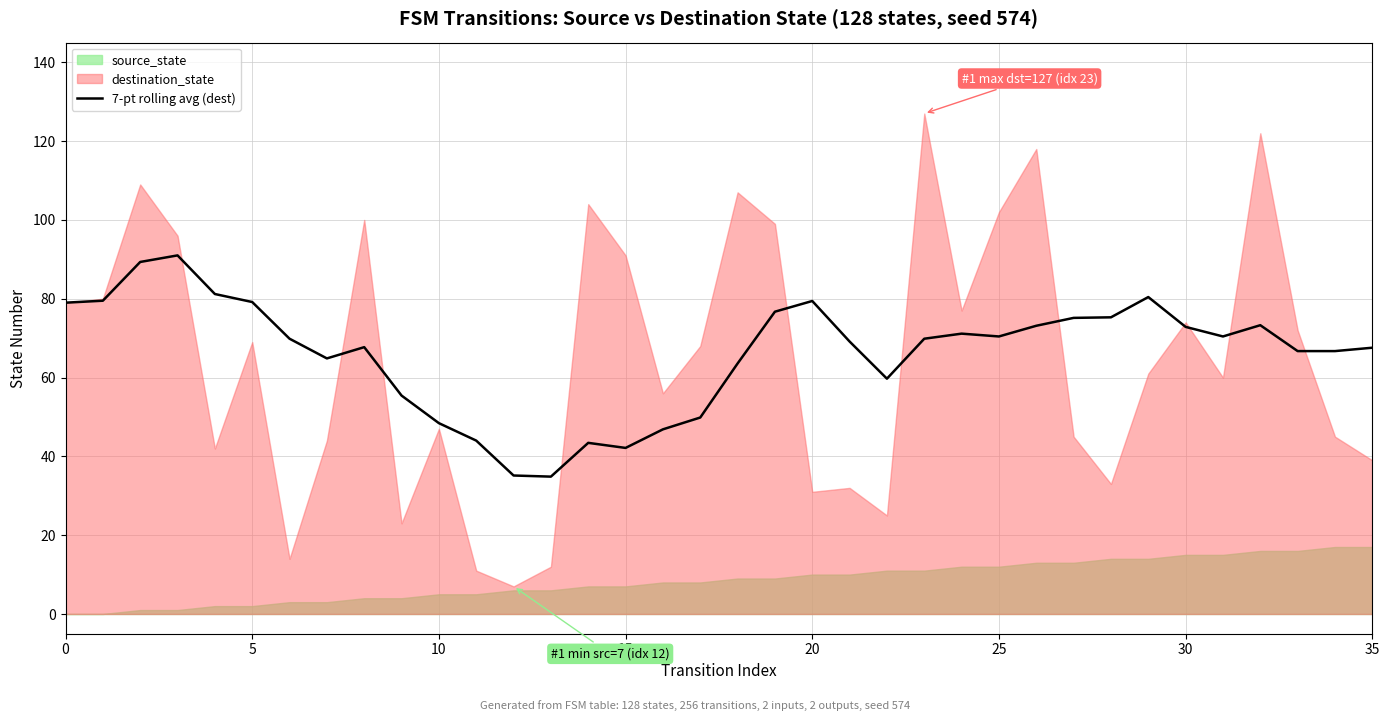

The value of 7-pt rolling avg (dest) at 35 is 67.6. True or false?

True